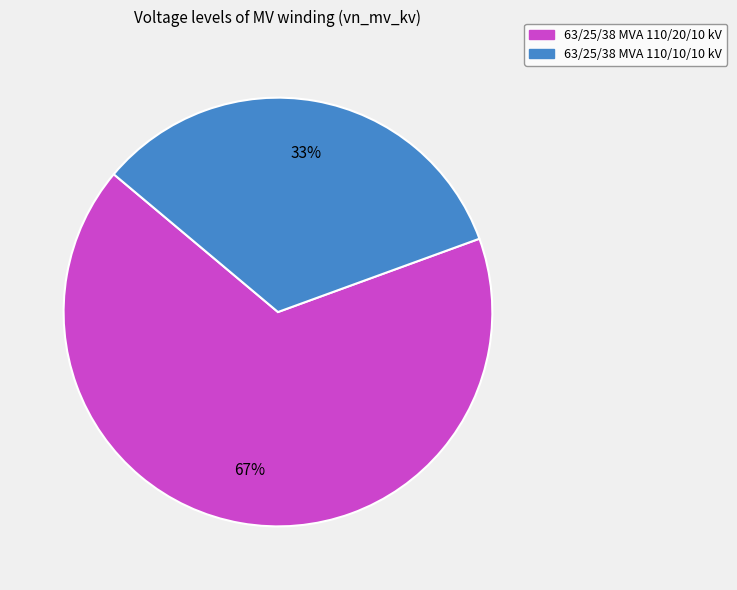

Which category has the smallest portion of the pie?

63/25/38 MVA 110/10/10 kV